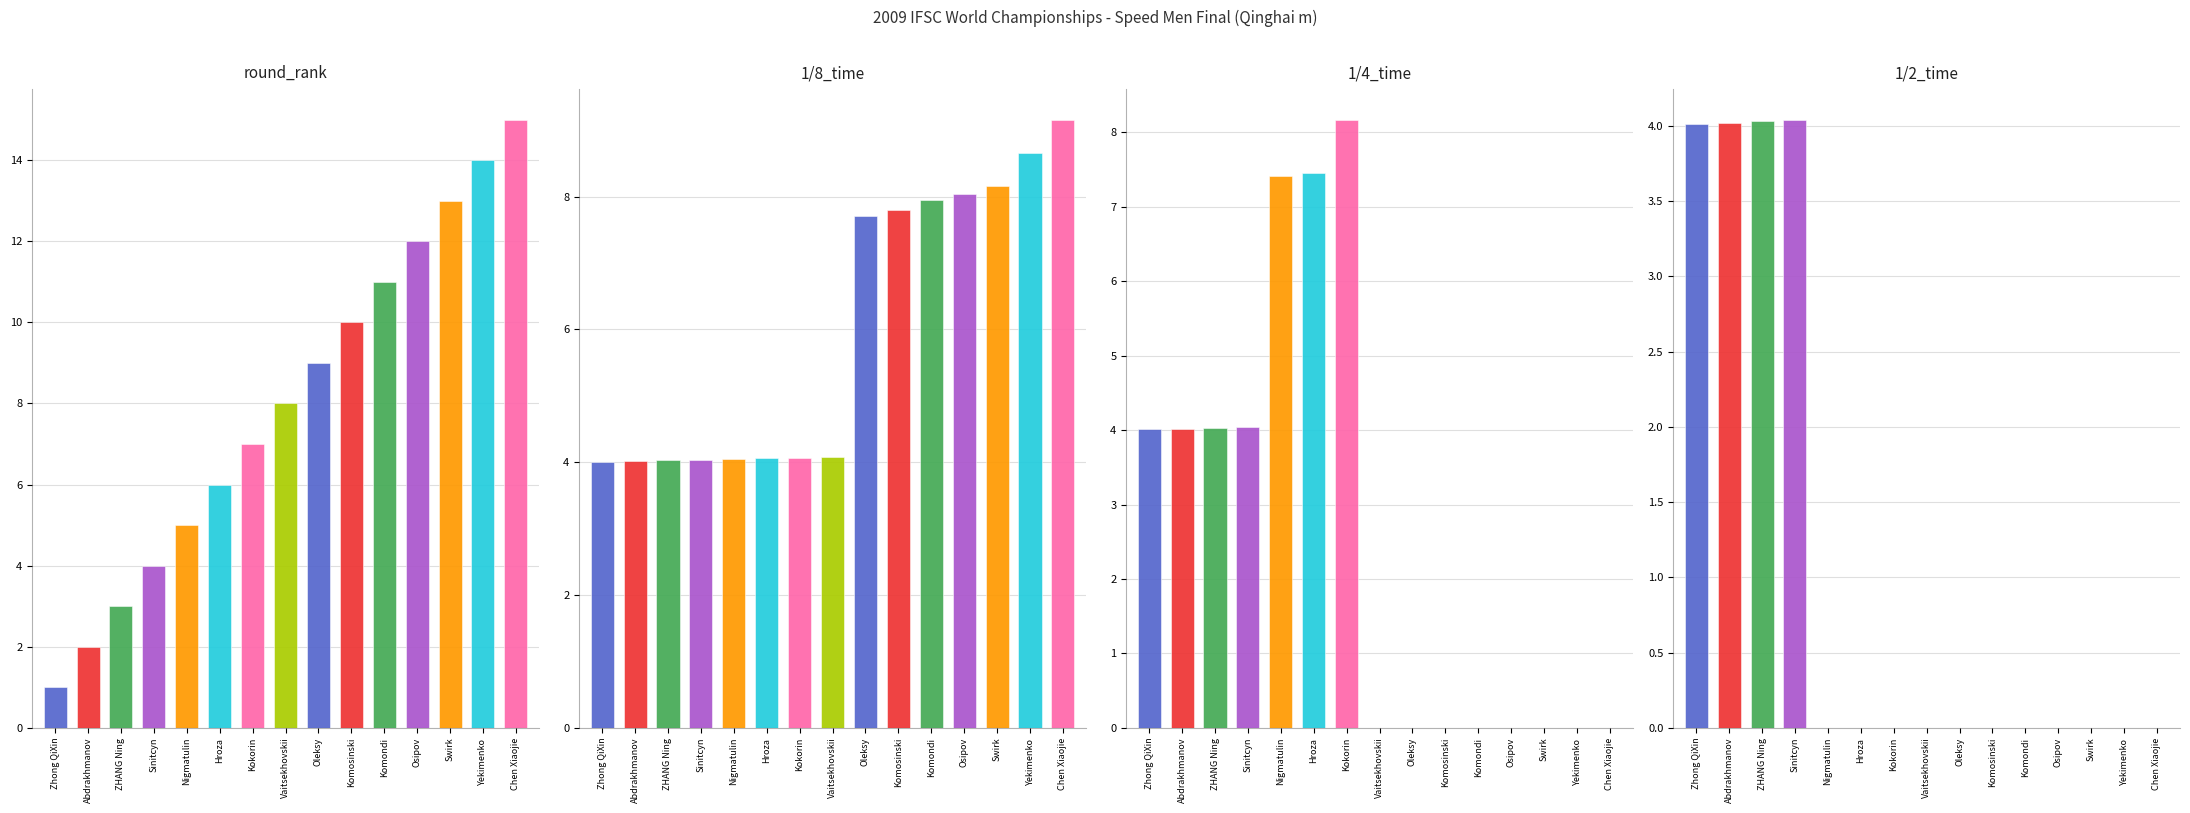

What is the average value of the 1/4_time series?

2.6